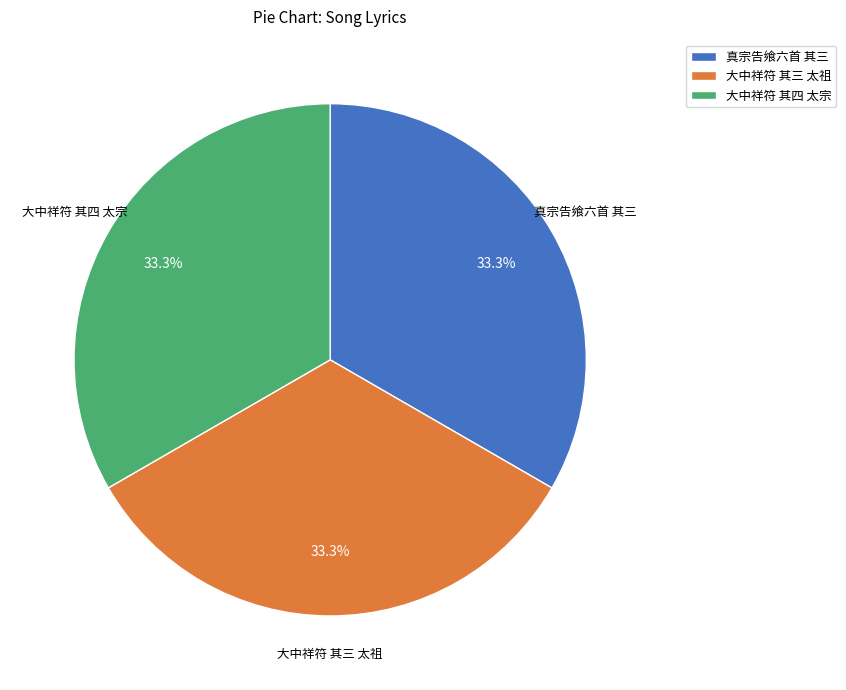

How many segments does this pie chart have?

3